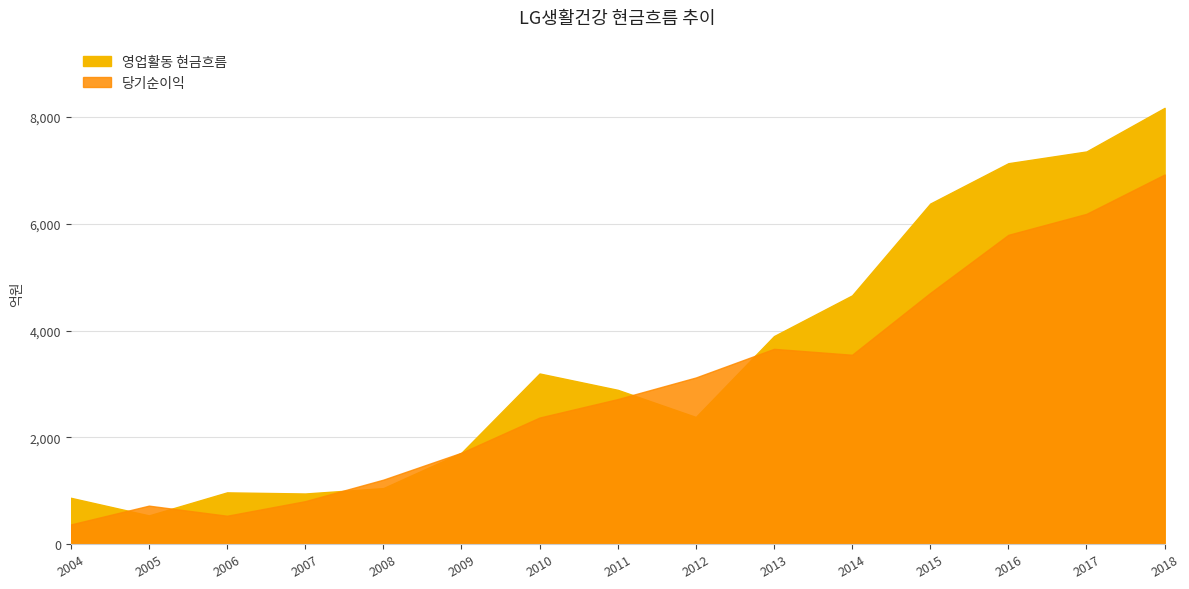

At which category is the sum across all series the highest?

2018